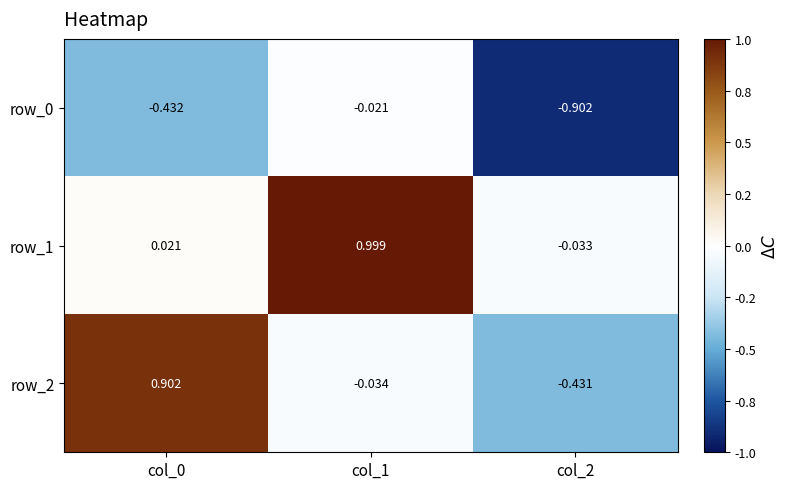

What is the sum of the row_2 values at col_0 and col_1?

0.9